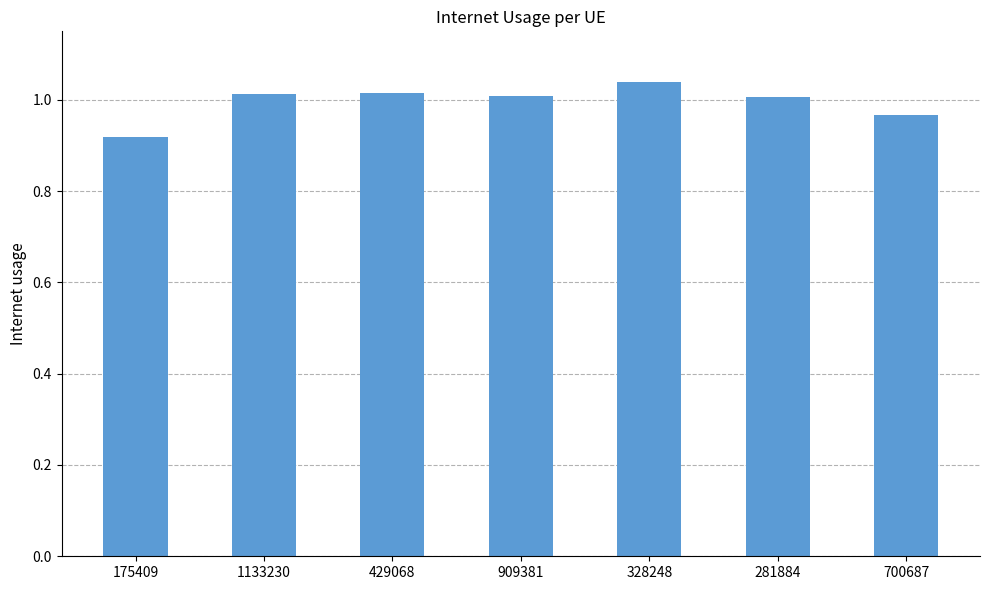

What is the sum of all values?

7.0